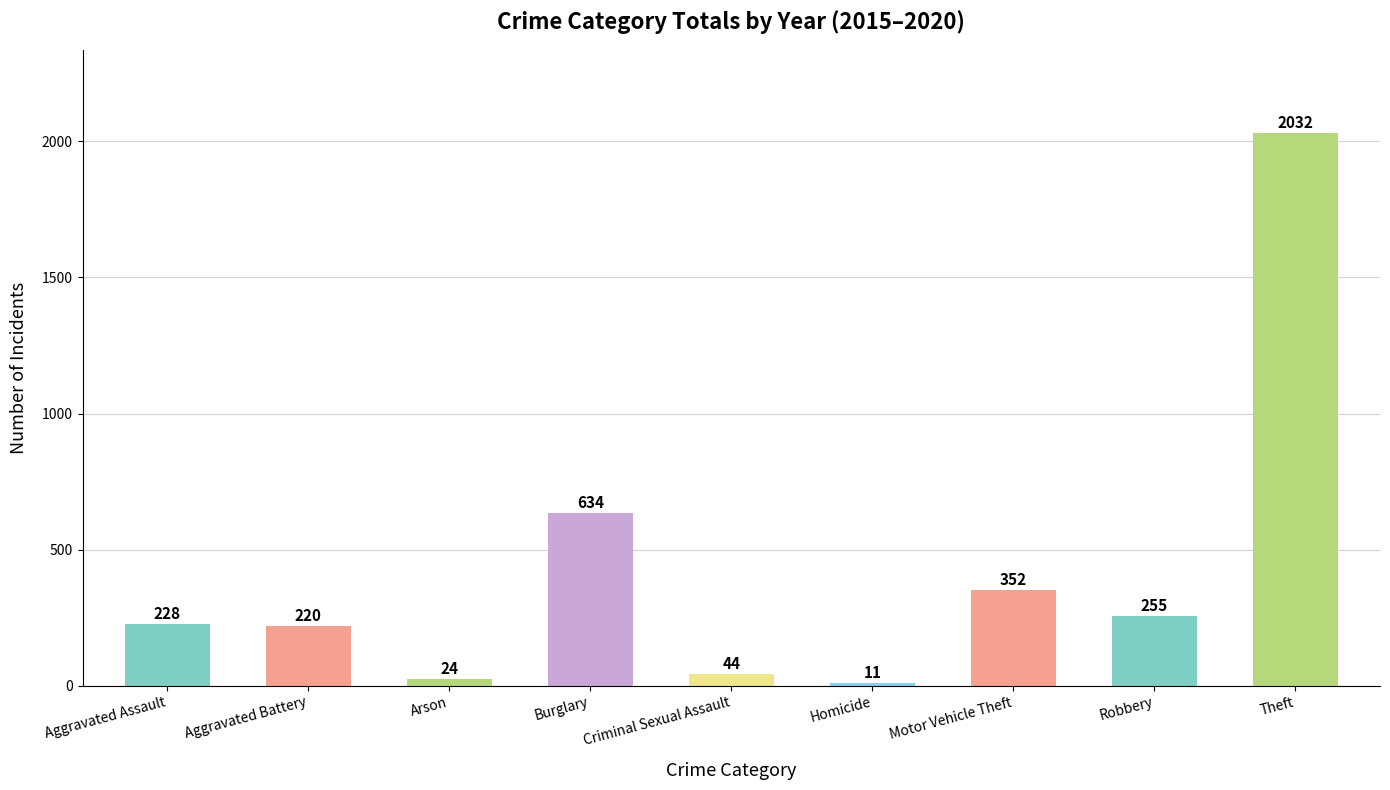

Reading left to right, what are all the values shown in this chart?

Aggravated Assault=228	Aggravated Battery=220	Arson=24	Burglary=634	Criminal Sexual Assault=44	Homicide=11	Motor Vehicle Theft=352	Robbery=255	Theft=2032